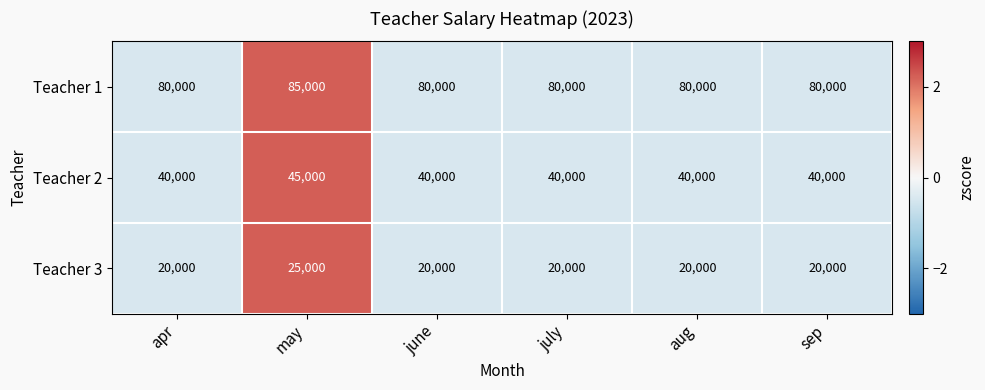

What is the minimum value for Teacher 1?

80000